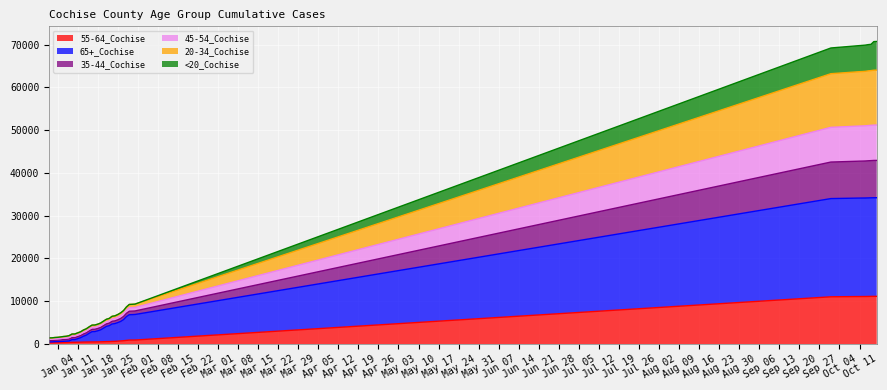

How many series are shown in this chart?

6